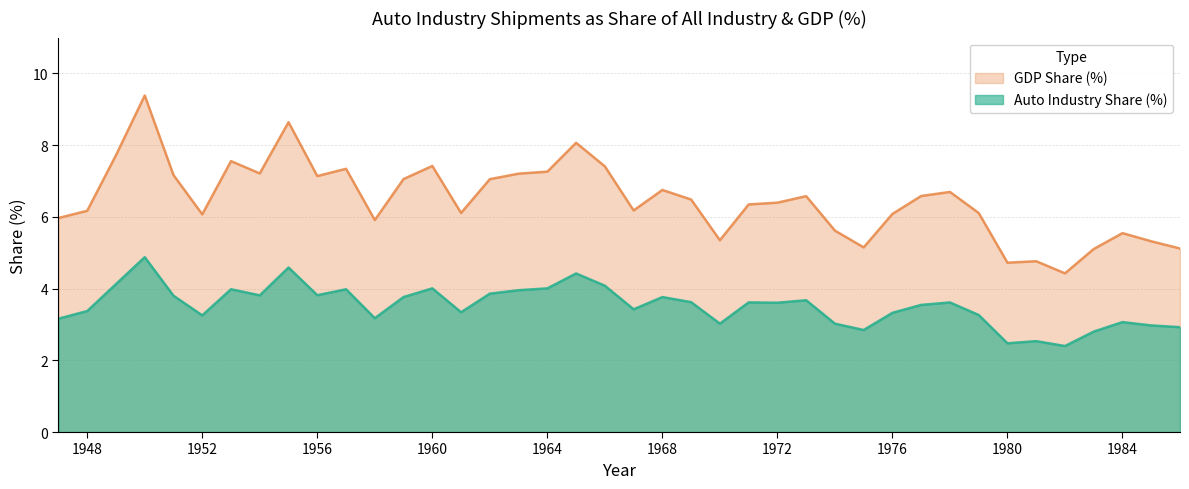

What is the total value across all series at 1959?

10.8